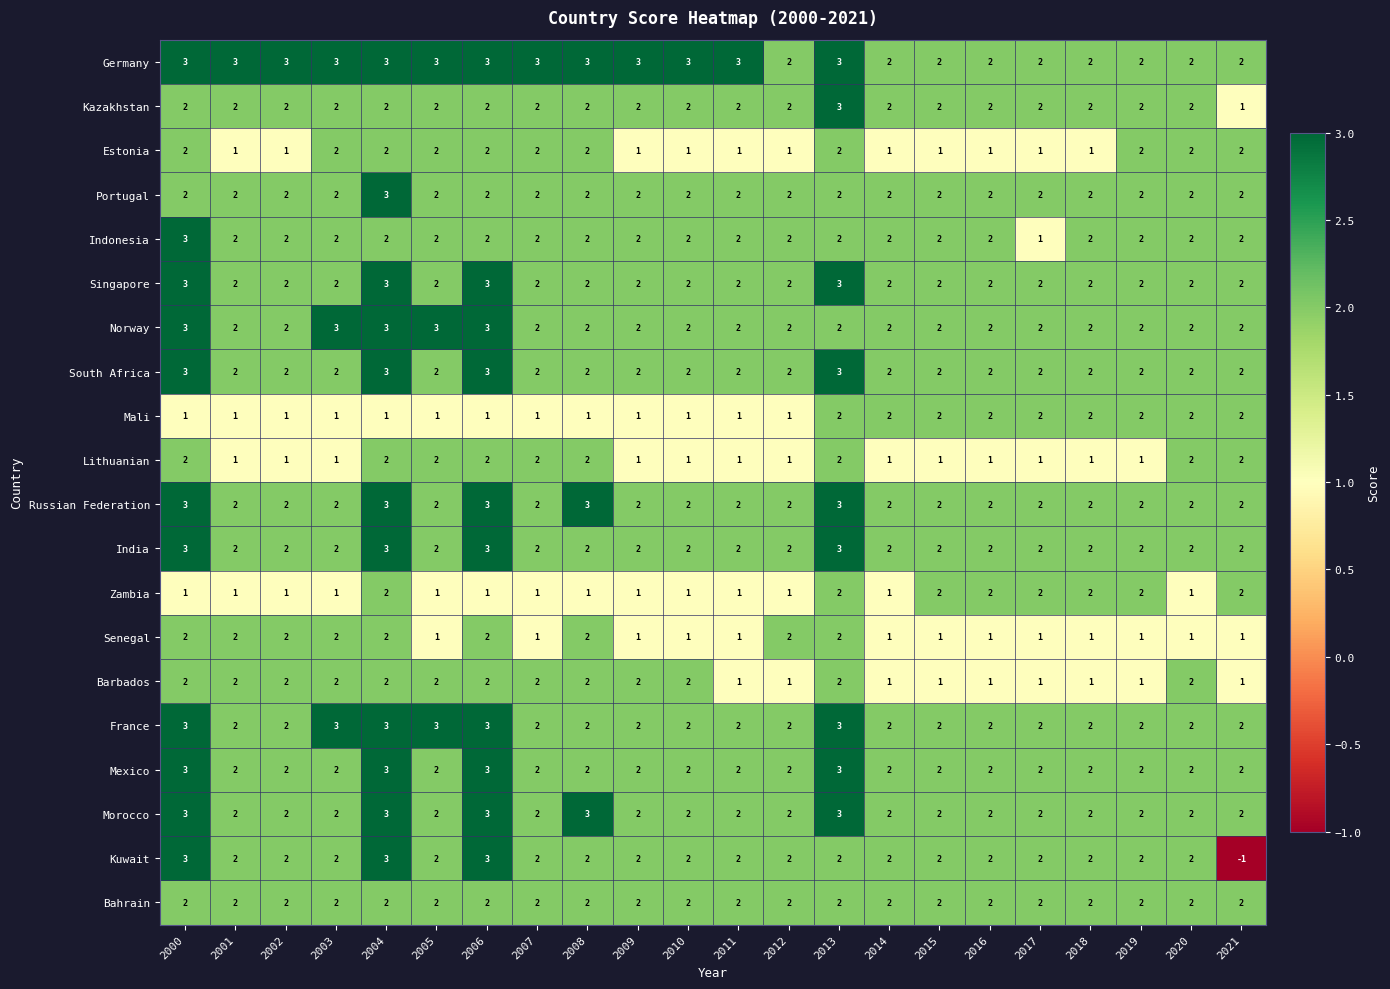

What is the maximum value shown in the chart?

3